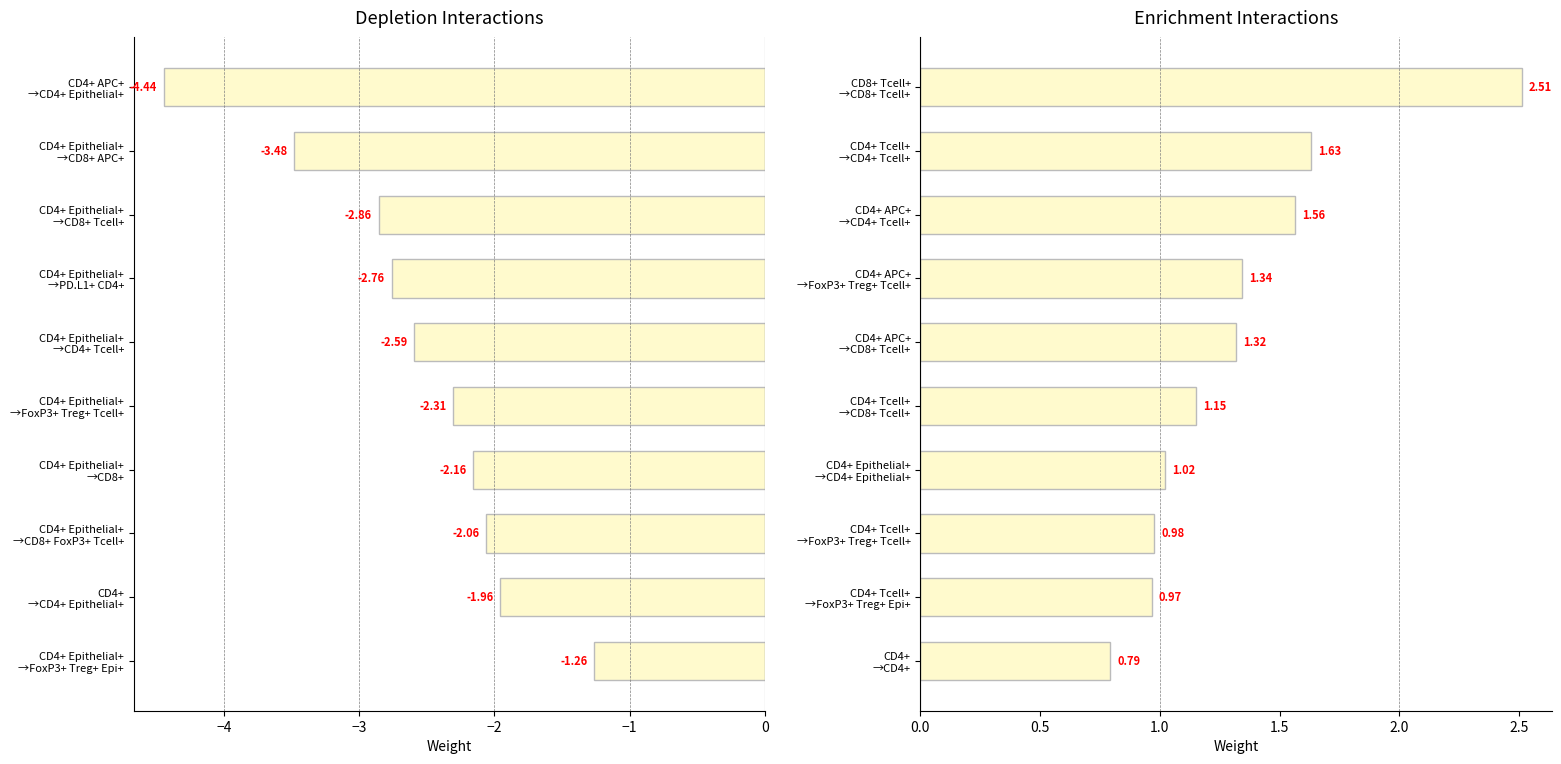

At which label does Depletion first exceed -2?

CD4+ →CD4+ Epithelial+